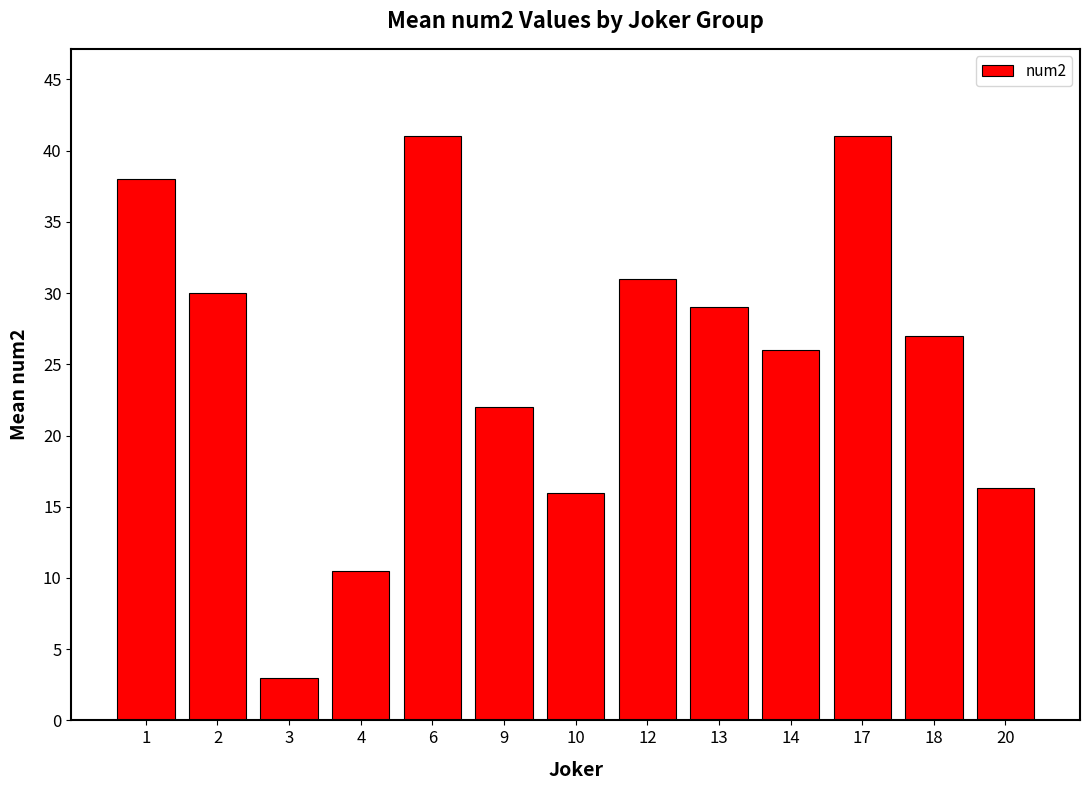

Reading right to left, what are all the values shown in this chart?

16.3	27.0	41.0	26.0	29.0	31.0	16.0	22.0	41.0	10.5	3.0	30.0	38.0